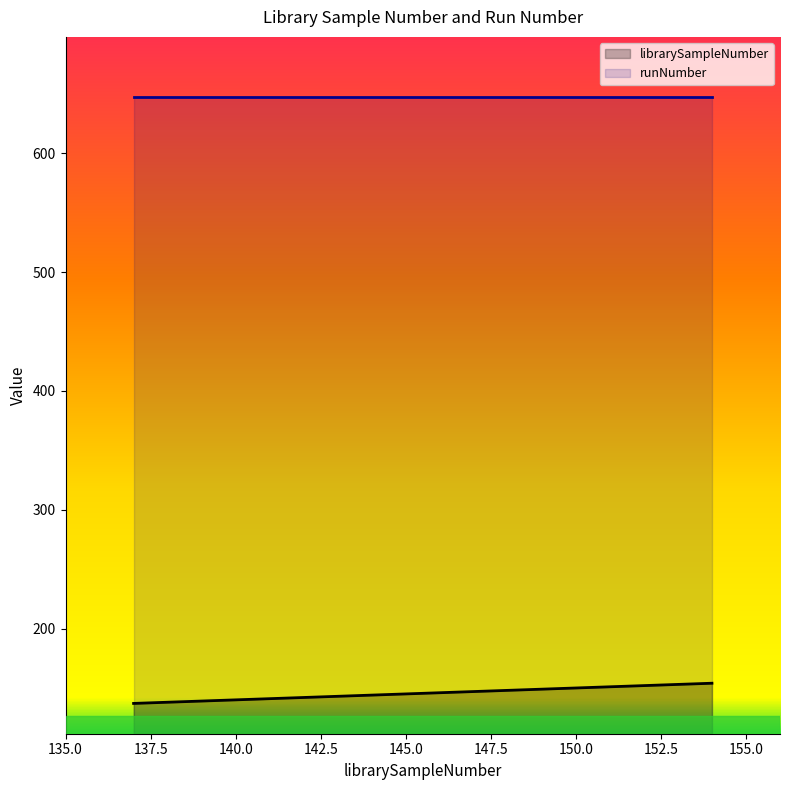

Which category has the highest value across all series?

154